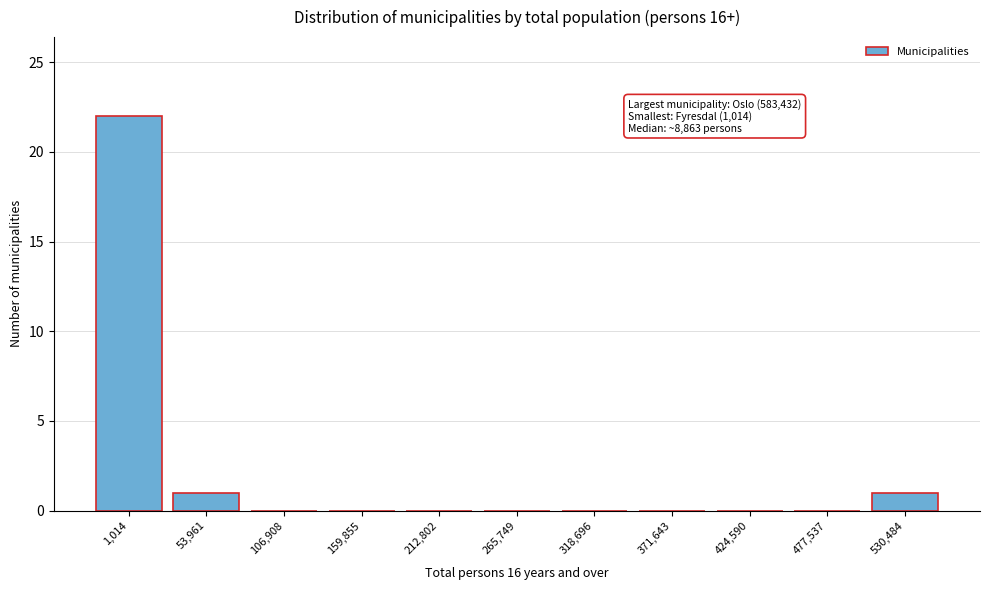

Reading right to left, list all the values displayed in this chart.

530,484=1	477,537=0	424,590=0	371,643=0	318,696=0	265,749=0	212,802=0	159,855=0	106,908=0	53,961=1	1,014=22